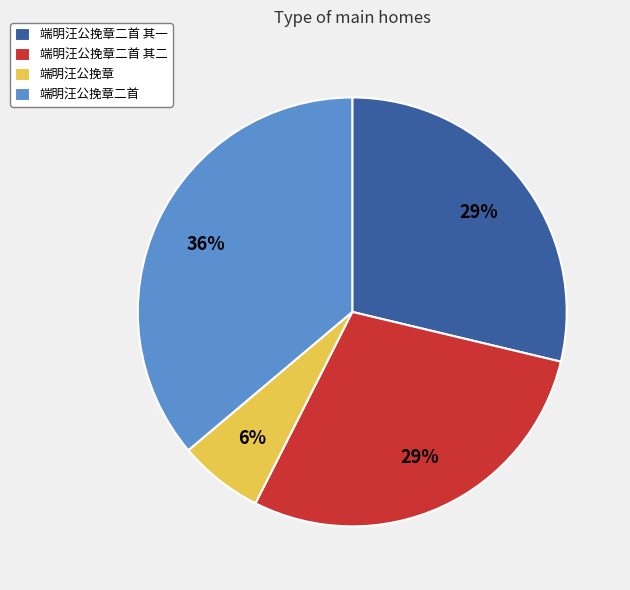

What is the ratio of the value at 端明汪公挽章二首 其二 to the value at 端明汪公挽章二首 其一?

1.0